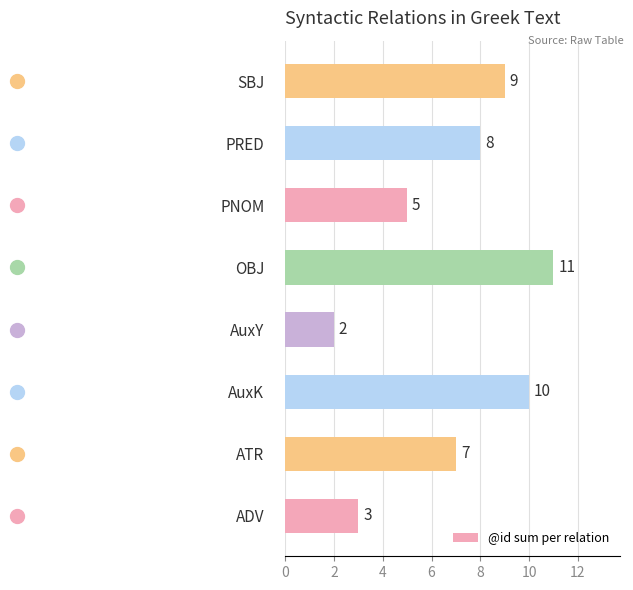

Which category has the highest value across all series?

OBJ